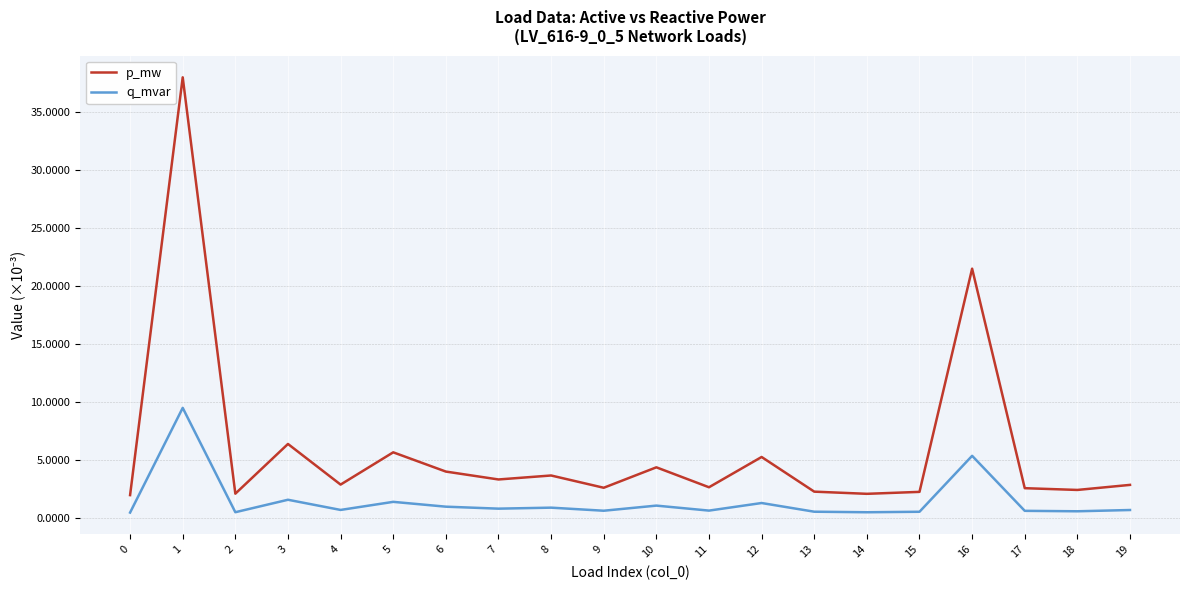

Rank the categories by p_mw value from highest to lowest.

1, 16, 3, 5, 12, 10, 6, 8, 7, 4, 19, 11, 9, 17, 18, 13, 15, 2, 14, 0